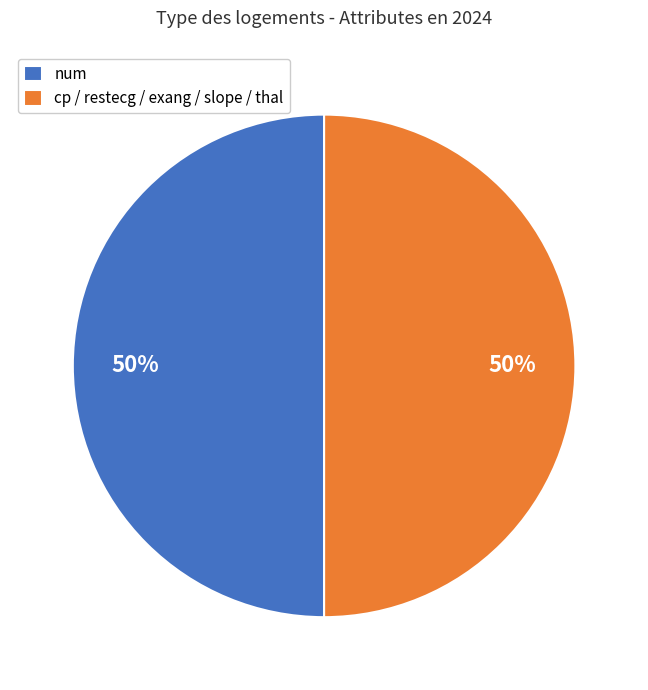

Is it true that num is 50% of the pie?

True